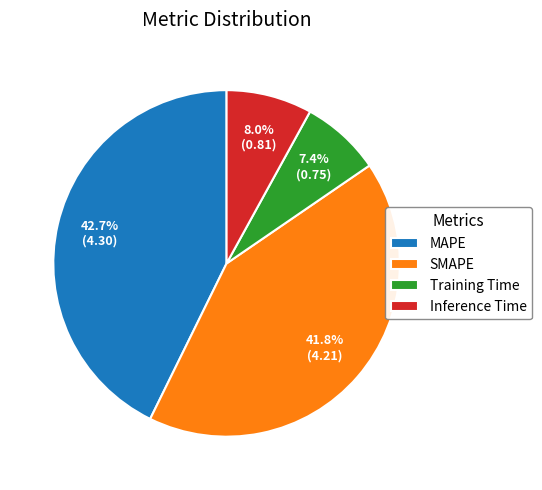

What percentage is the Training Time slice, to the nearest percent?

7%